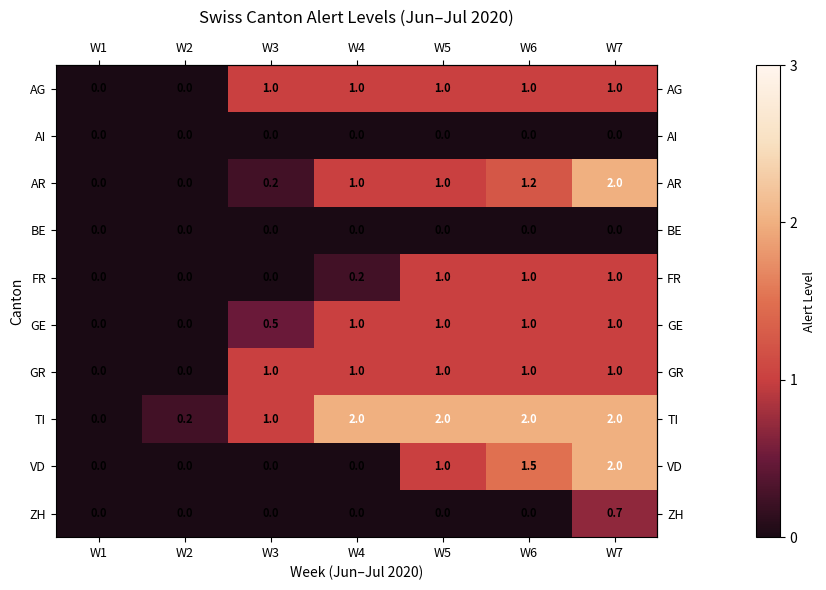

At which category is the sum across all series the highest?

W7